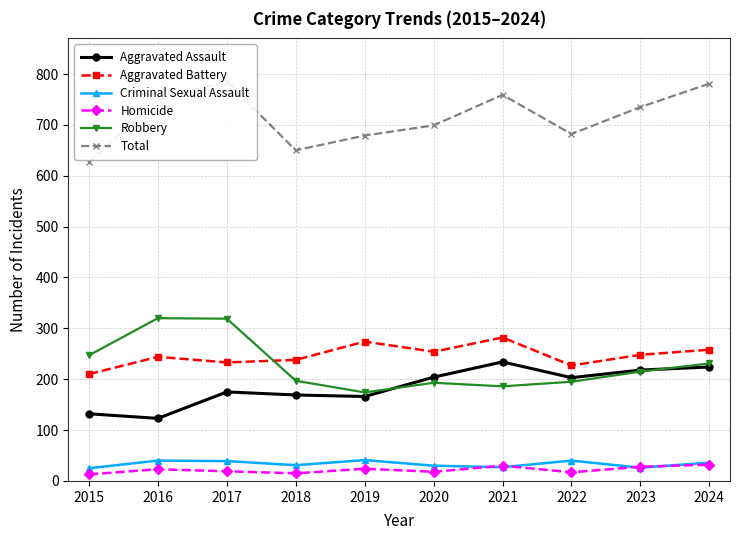

What is the value of the Aggravated Assault point at the 5th from the left?

166